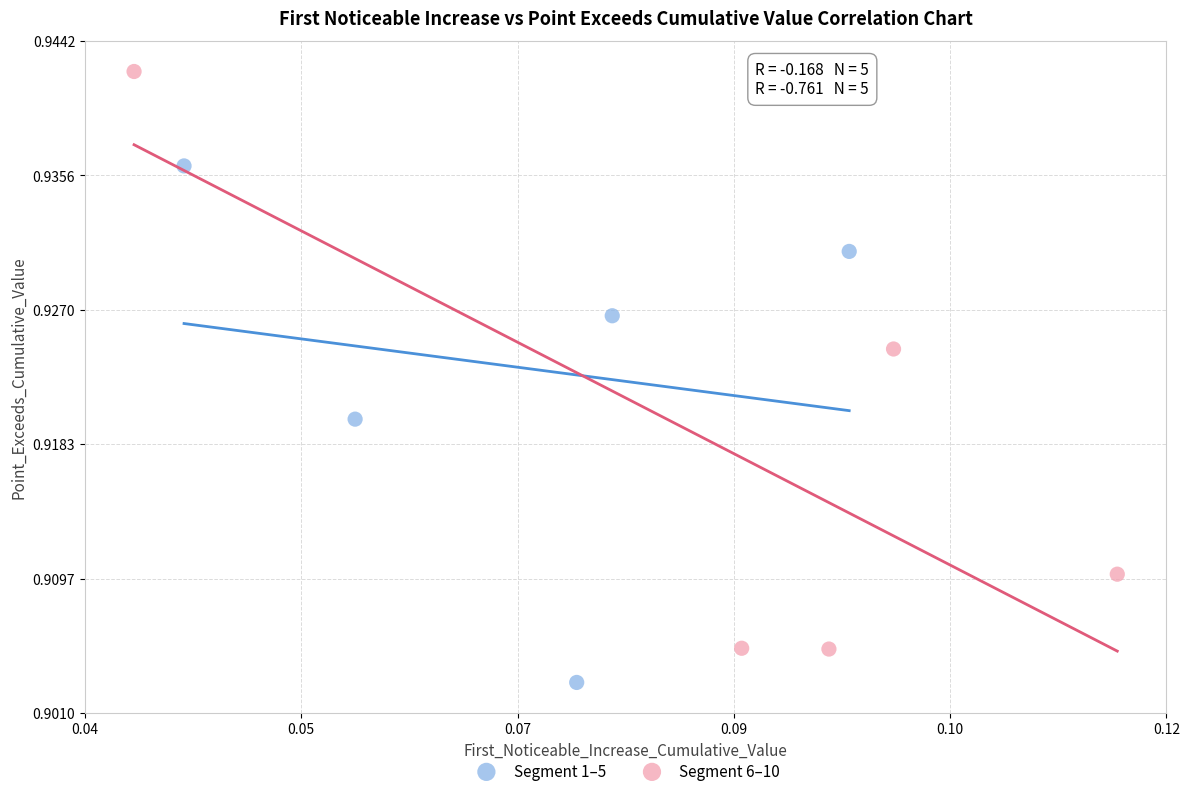

Which series has the widest spread of Y values?

Segment 6–10